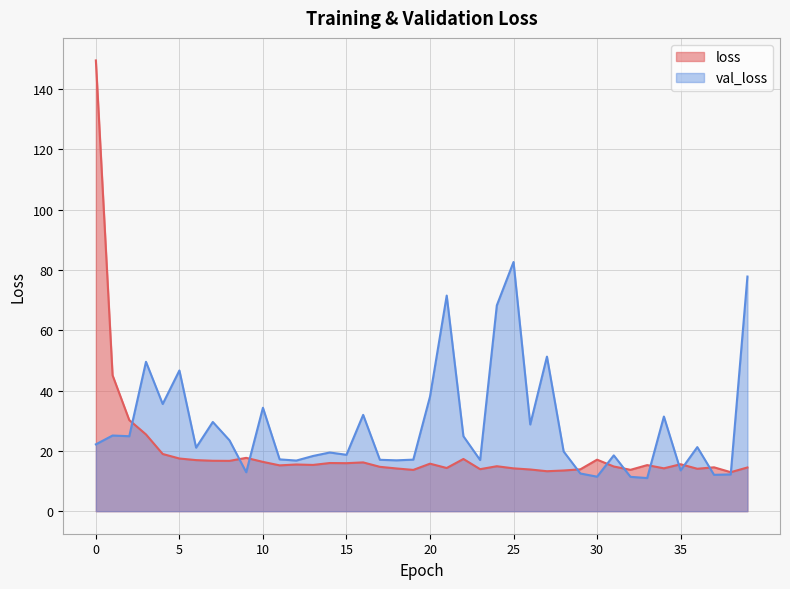

What is the highest value of the loss series?

149.5